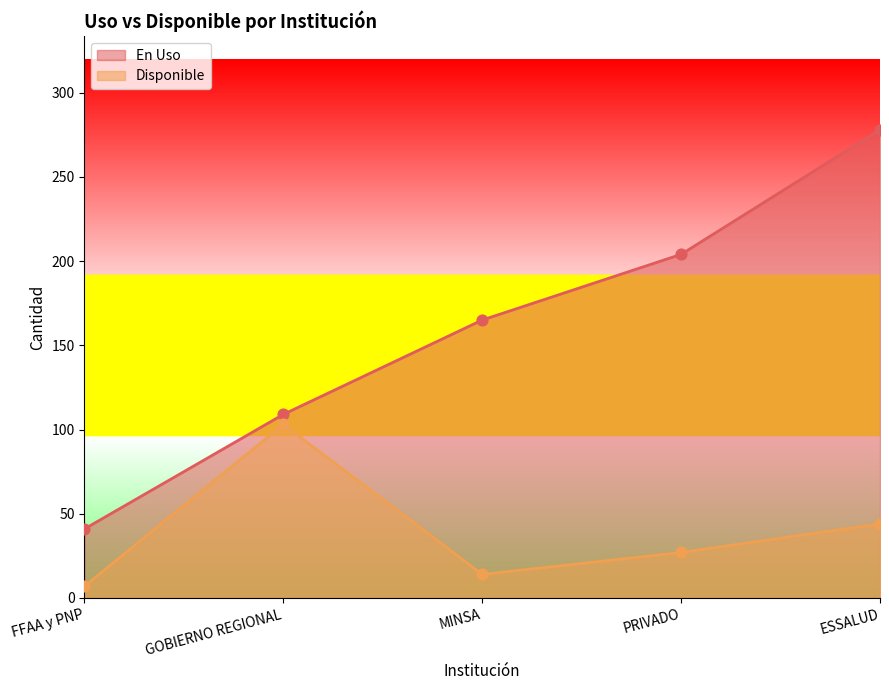

At which category is the sum across all series the highest?

ESSALUD